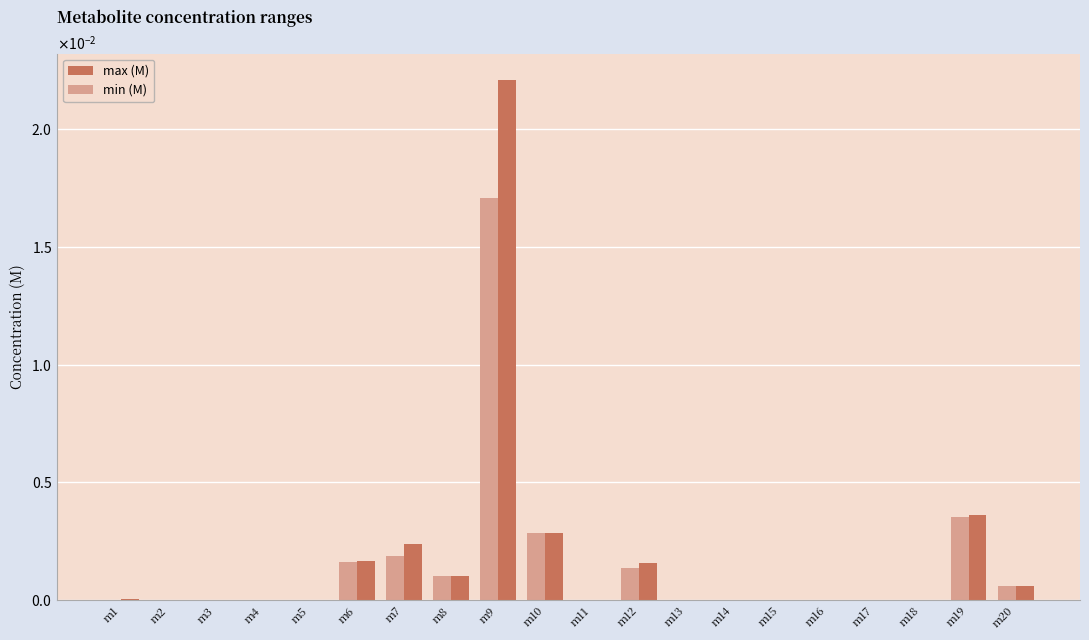

At which label is min (M) closest to 0?

m2